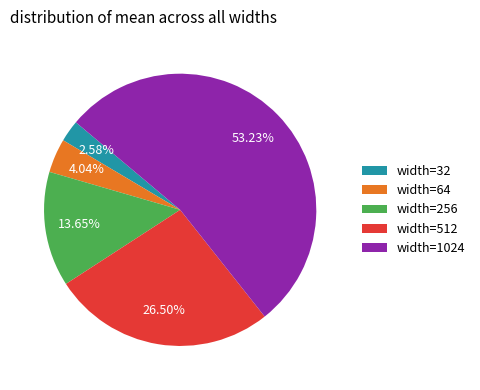

Does width=256 account for over 50% of the chart?

No